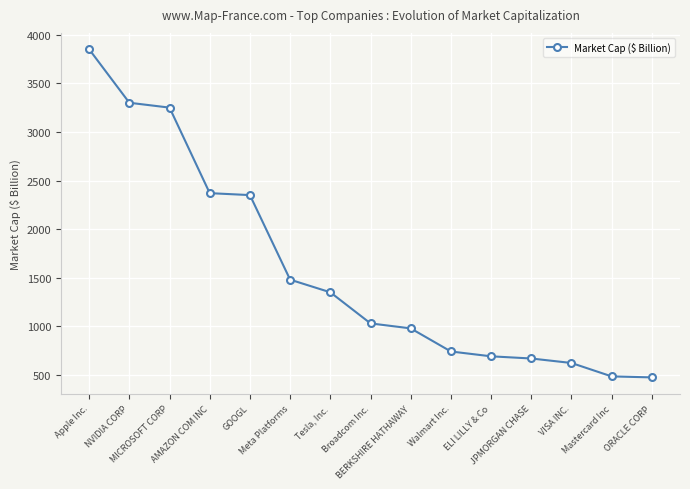

Rank the categories by value from lowest to highest.

ORACLE CORP, Mastercard Inc, VISA INC., JPMORGAN CHASE, ELI LILLY & Co, Walmart Inc., BERKSHIRE HATHAWAY, Broadcom Inc., Tesla, Inc., Meta Platforms, GOOGL, AMAZON COM INC, MICROSOFT CORP, NVIDIA CORP, Apple Inc.